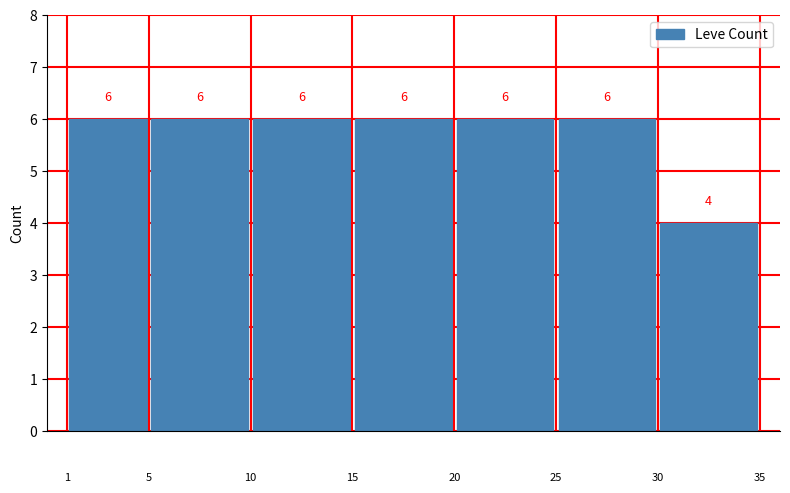

What is the smallest value displayed?

4